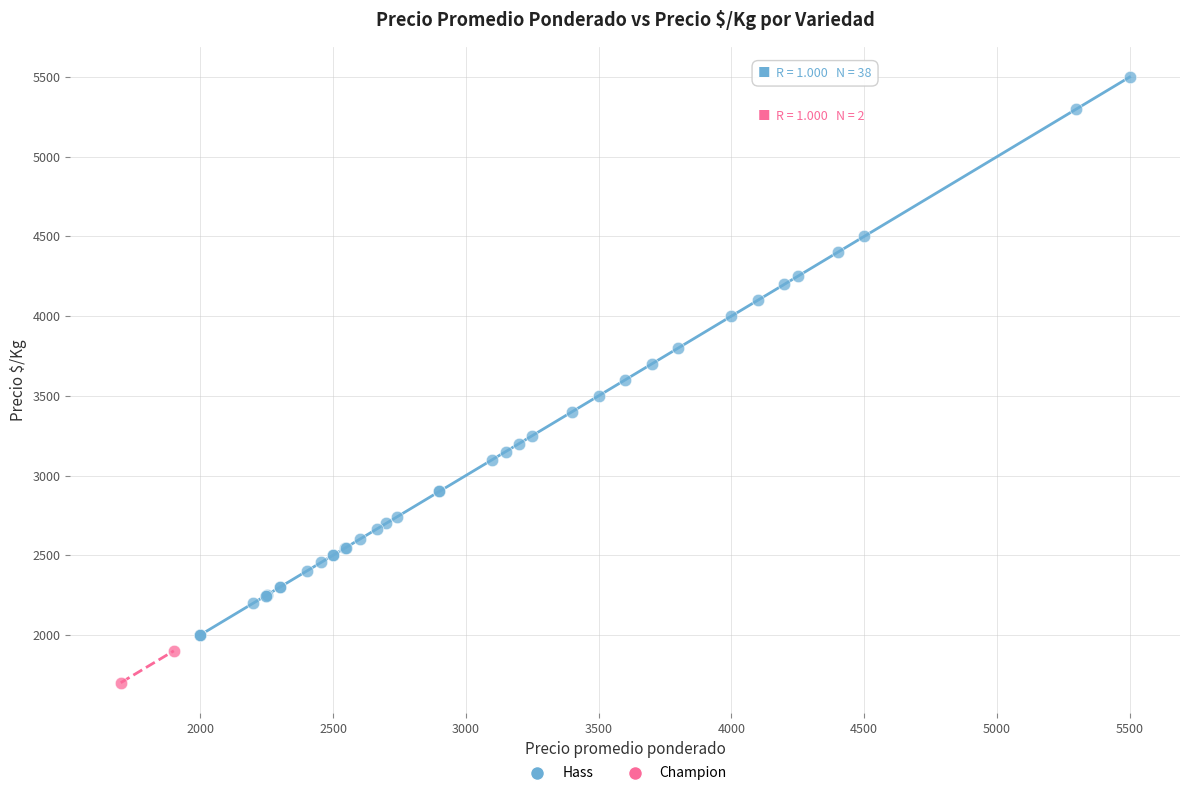

What are all the series names shown in the legend?

Hass, Champion